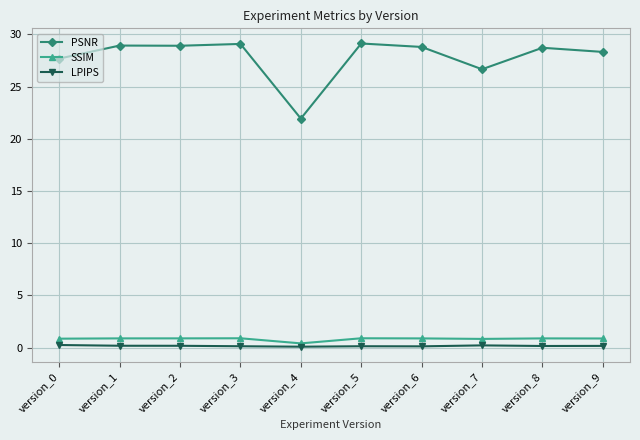

What is the approximate value of LPIPS at version_3?

0.1